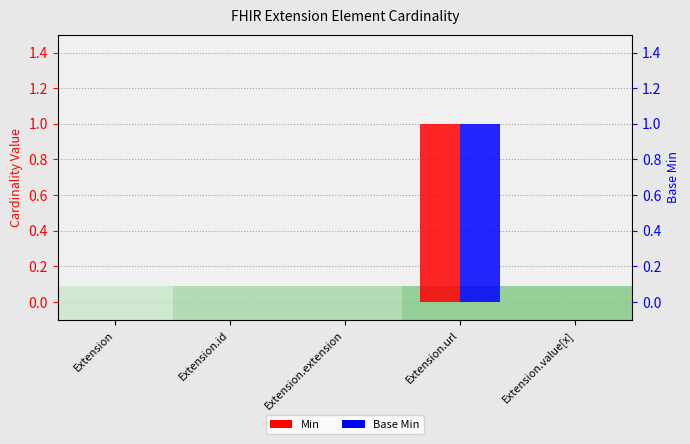

Which series has the largest total across all categories?

Min